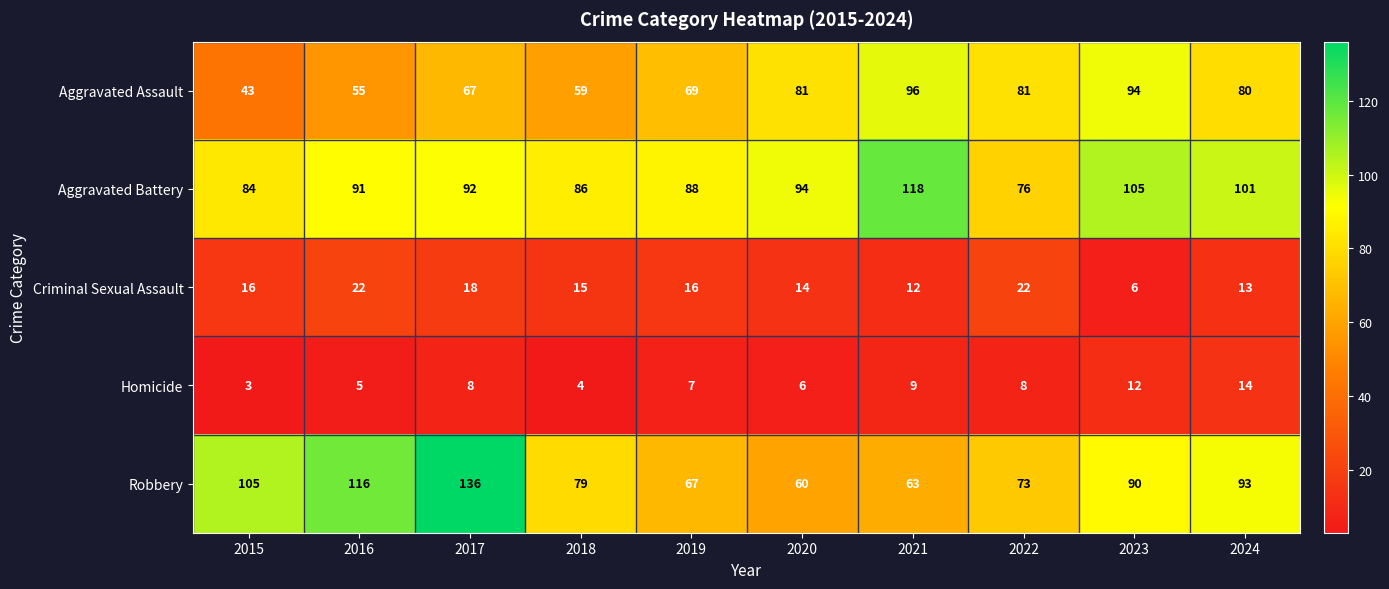

Is it true that Aggravated Assault equals 87 at 2018?

False